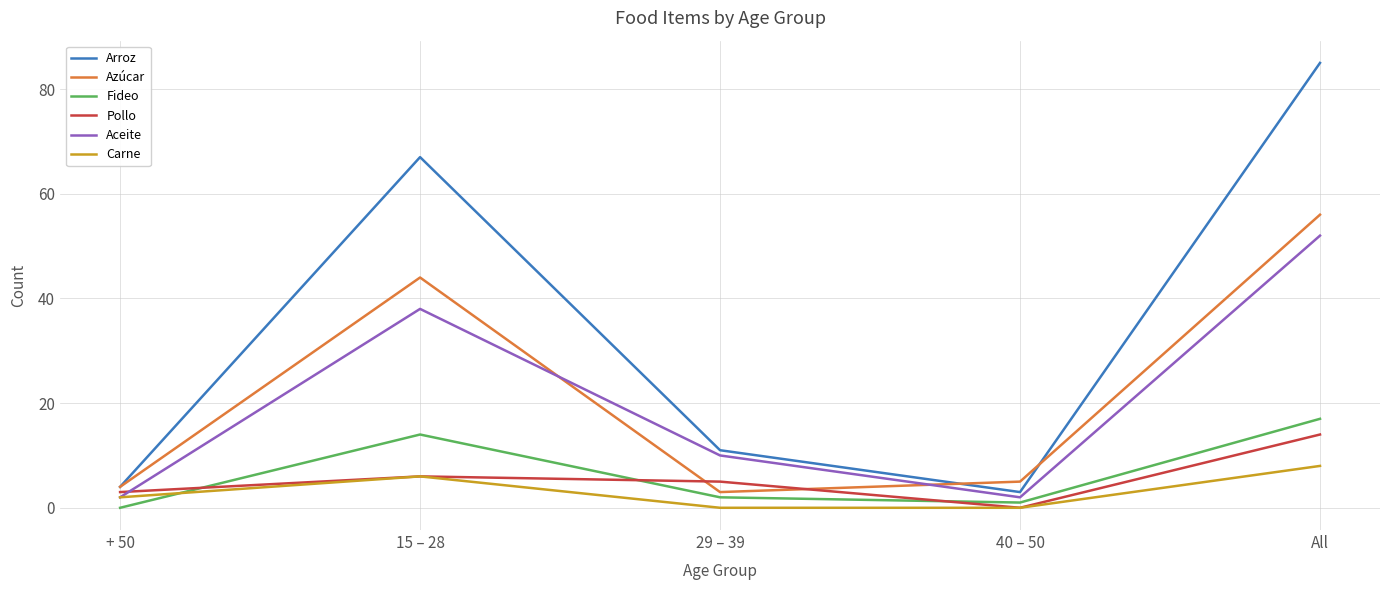

Which series has the largest range (max minus min)?

Arroz